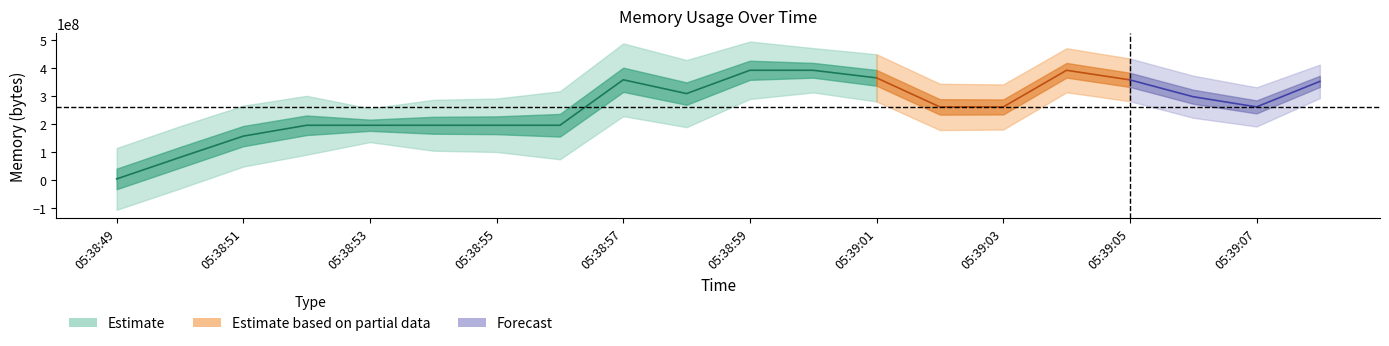

Which category has the highest value across all series?

05:38:59